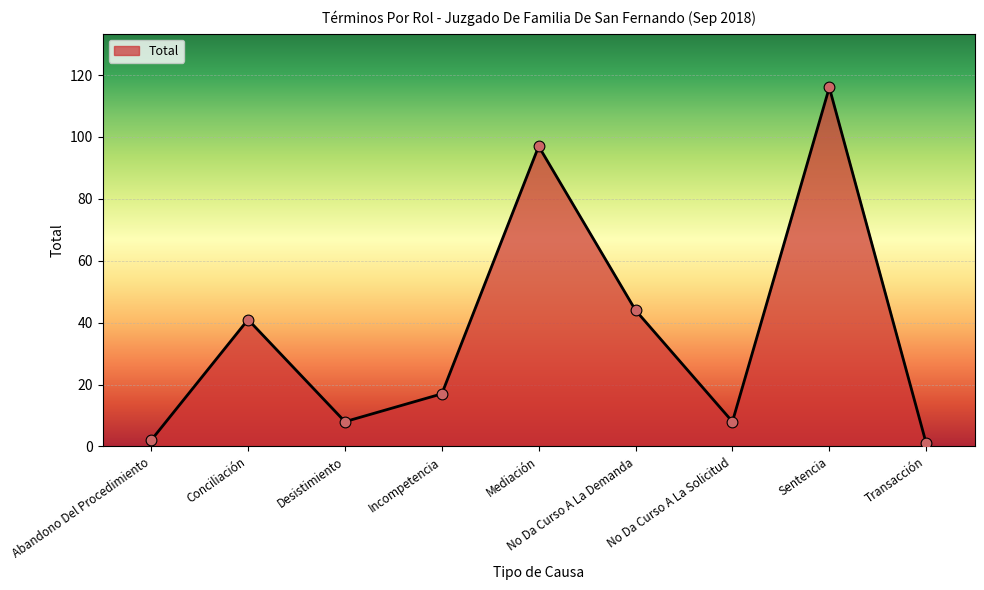

What is the change in value from No Da Curso A La Solicitud to Transacción?

-7